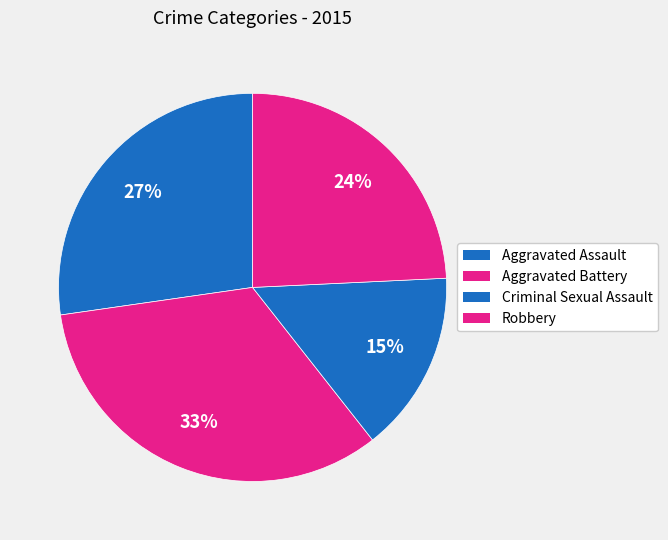

Is there a majority slice in this chart?

No